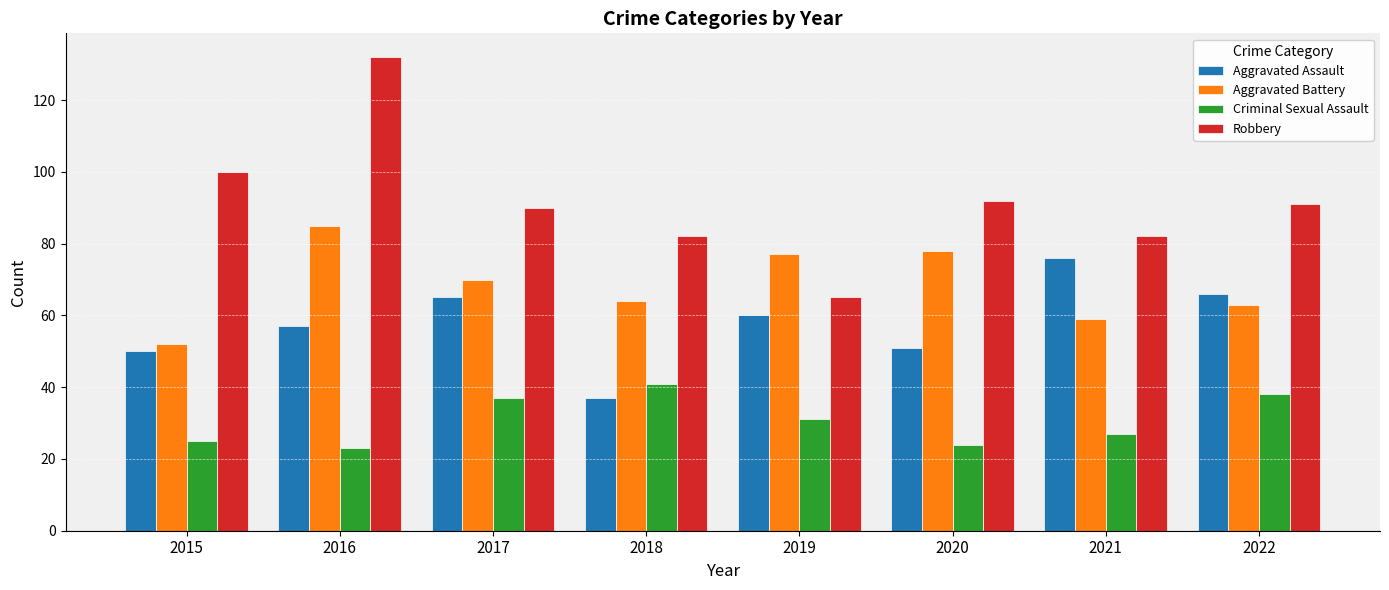

The value of Criminal Sexual Assault at 2020 is 16. True or false?

False